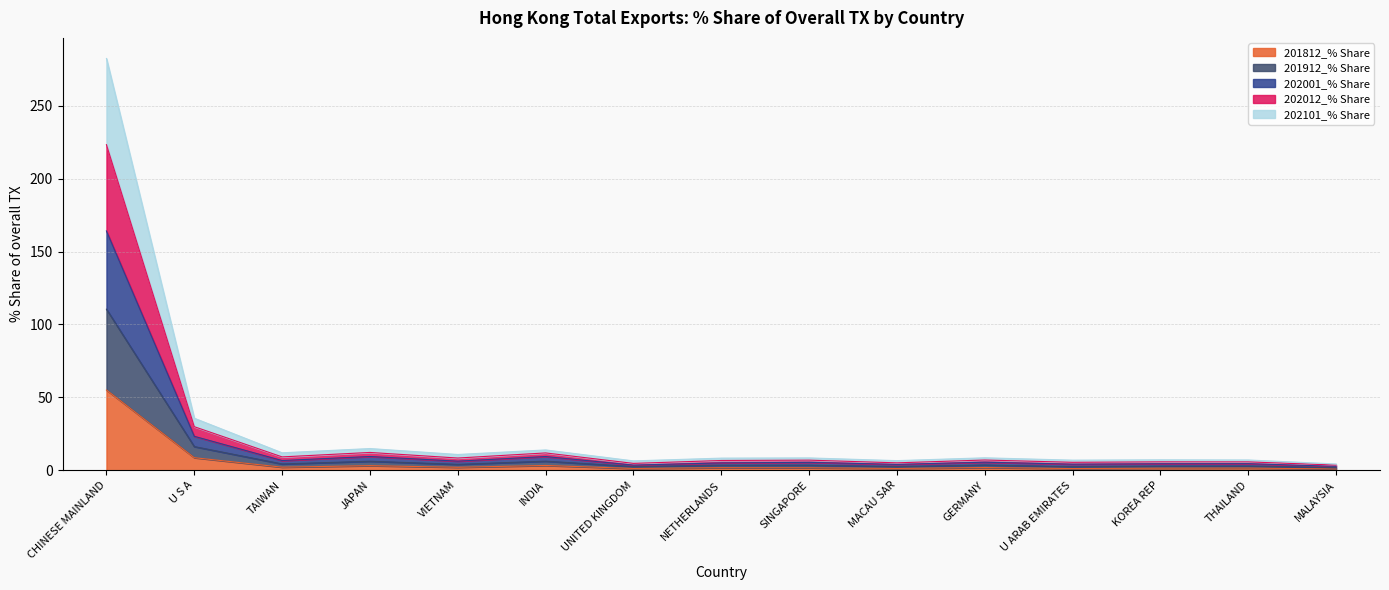

Does the chart have visible grid lines?

Yes